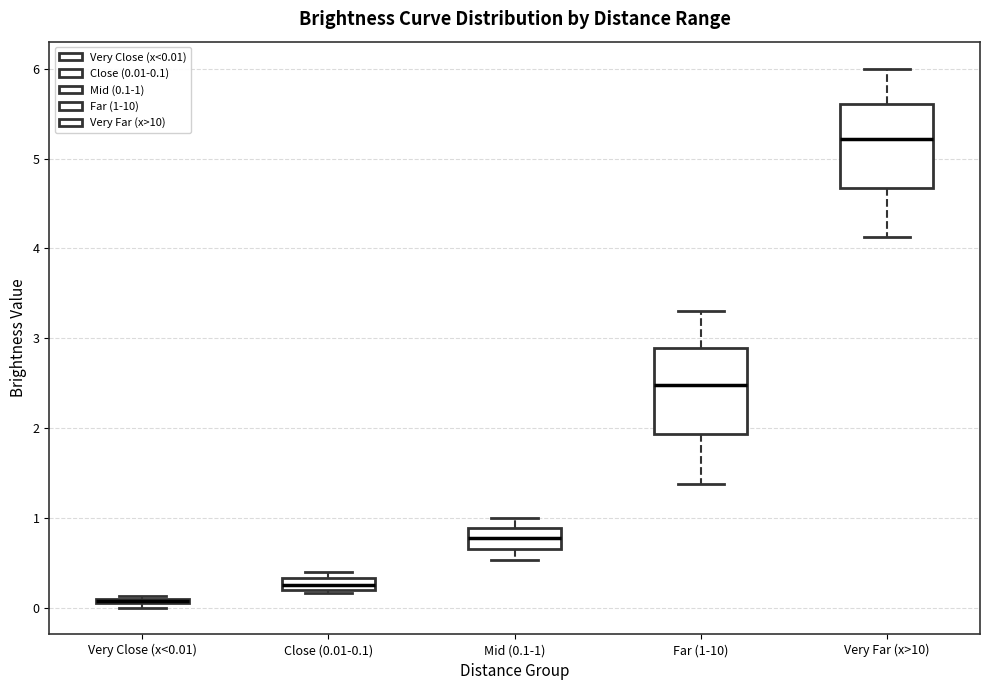

Where is the lower edge of the box for Very Far (x>10) on the y-axis? The values are not printed on the chart, so give them approximately, as read against the axis.

4.7